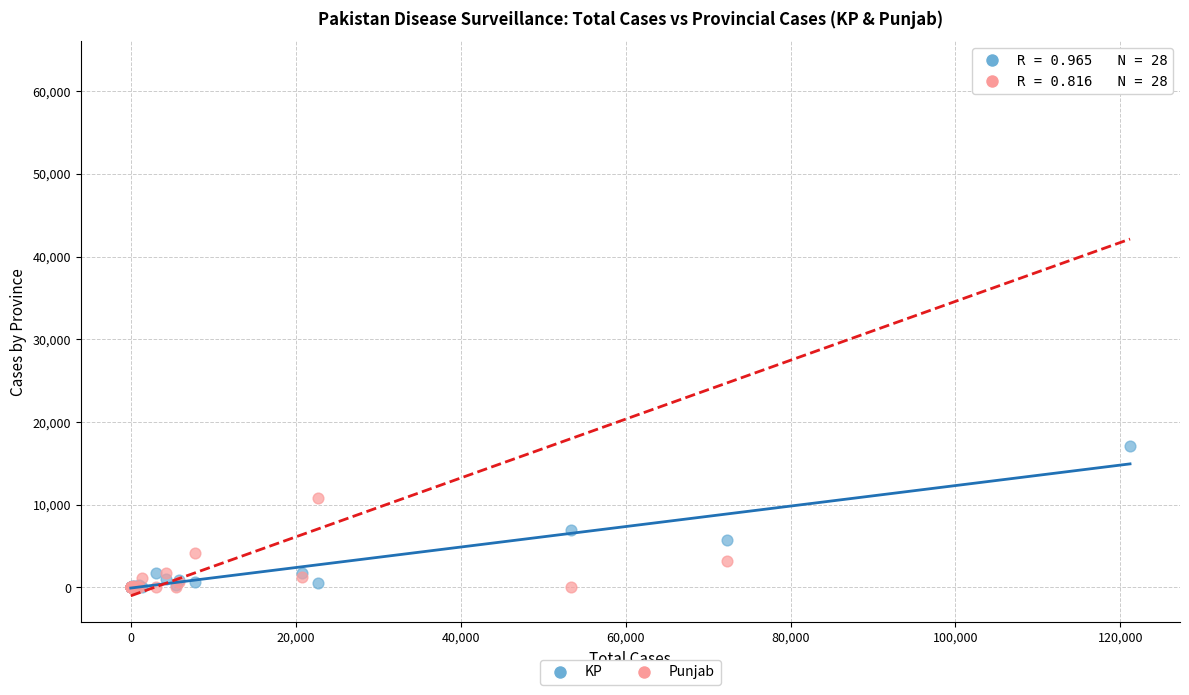

Which series reaches the maximum Y coordinate?

Punjab